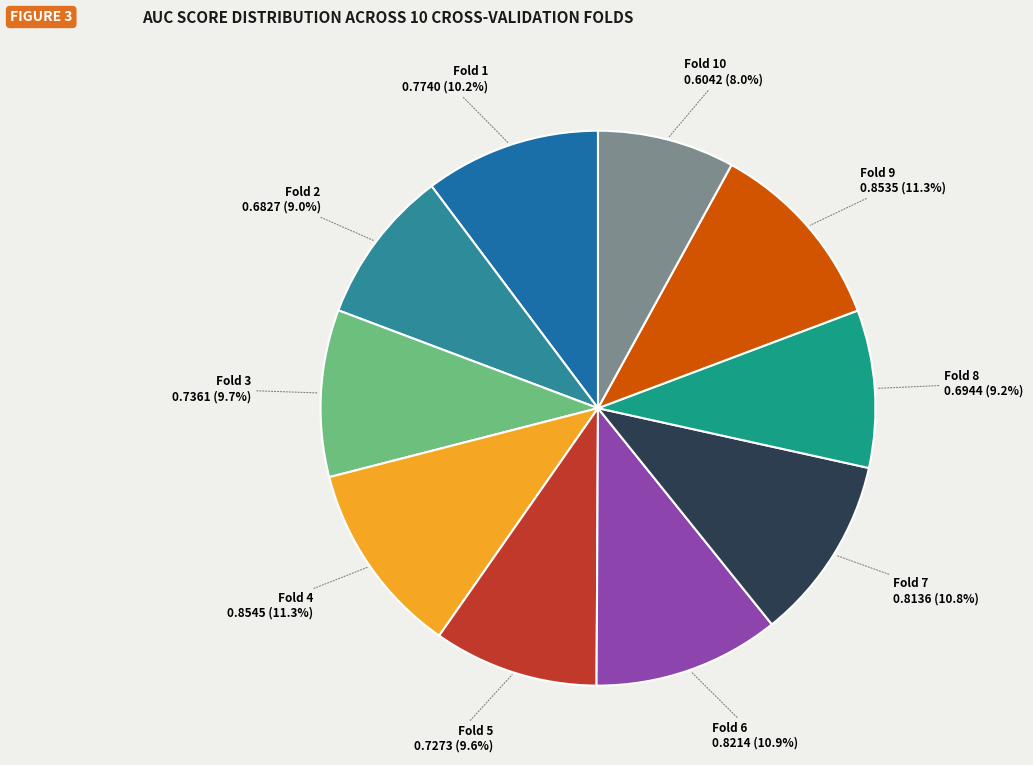

Rank the categories by value from highest to lowest.

Fold 4, Fold 9, Fold 6, Fold 7, Fold 1, Fold 3, Fold 5, Fold 8, Fold 2, Fold 10